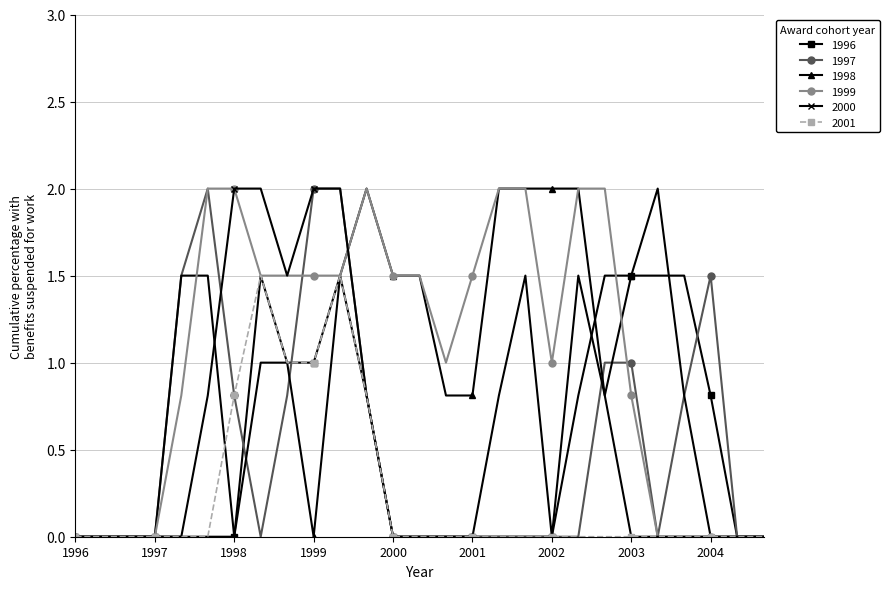

What is the maximum value shown in the chart?

2.0